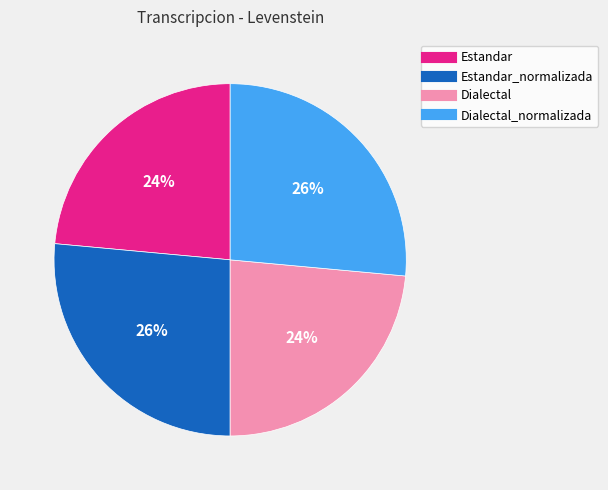

Is there a majority slice in this chart?

No